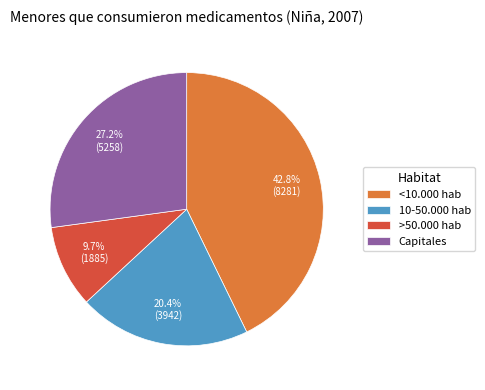

Which category has the biggest portion of the pie?

<10.000 hab